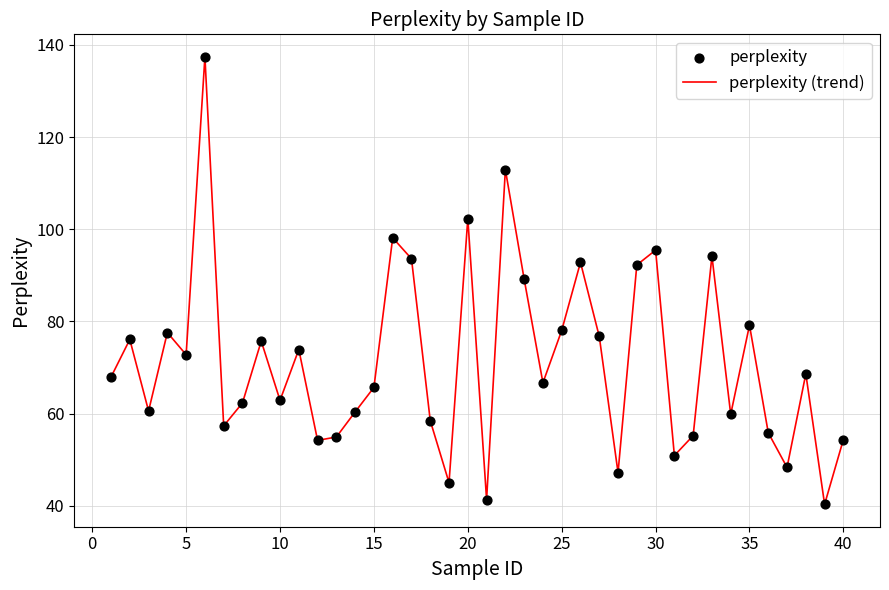

What is the difference between the maximum and minimum values?

97.2